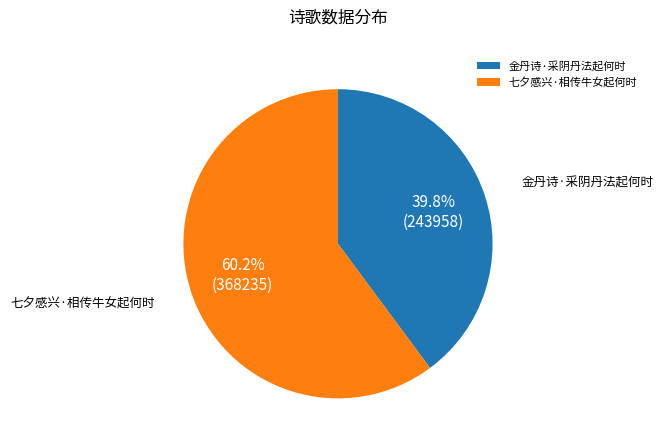

Count the number of slices in the pie.

2